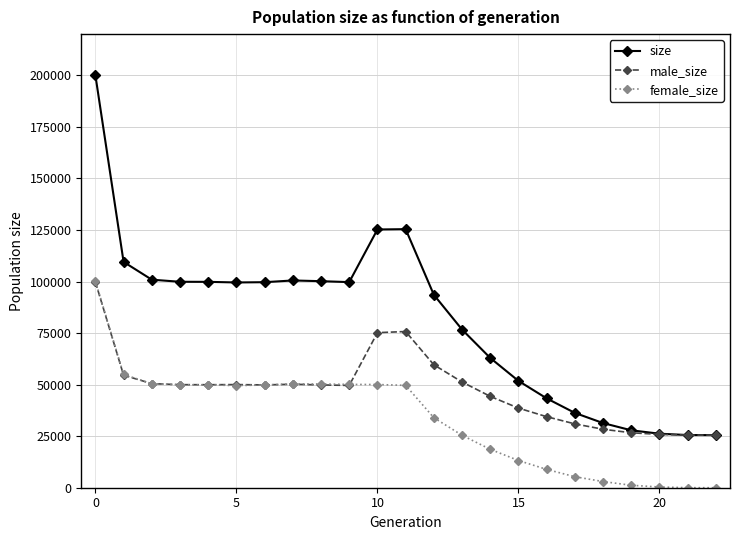

Which series has the widest spread of values?

size